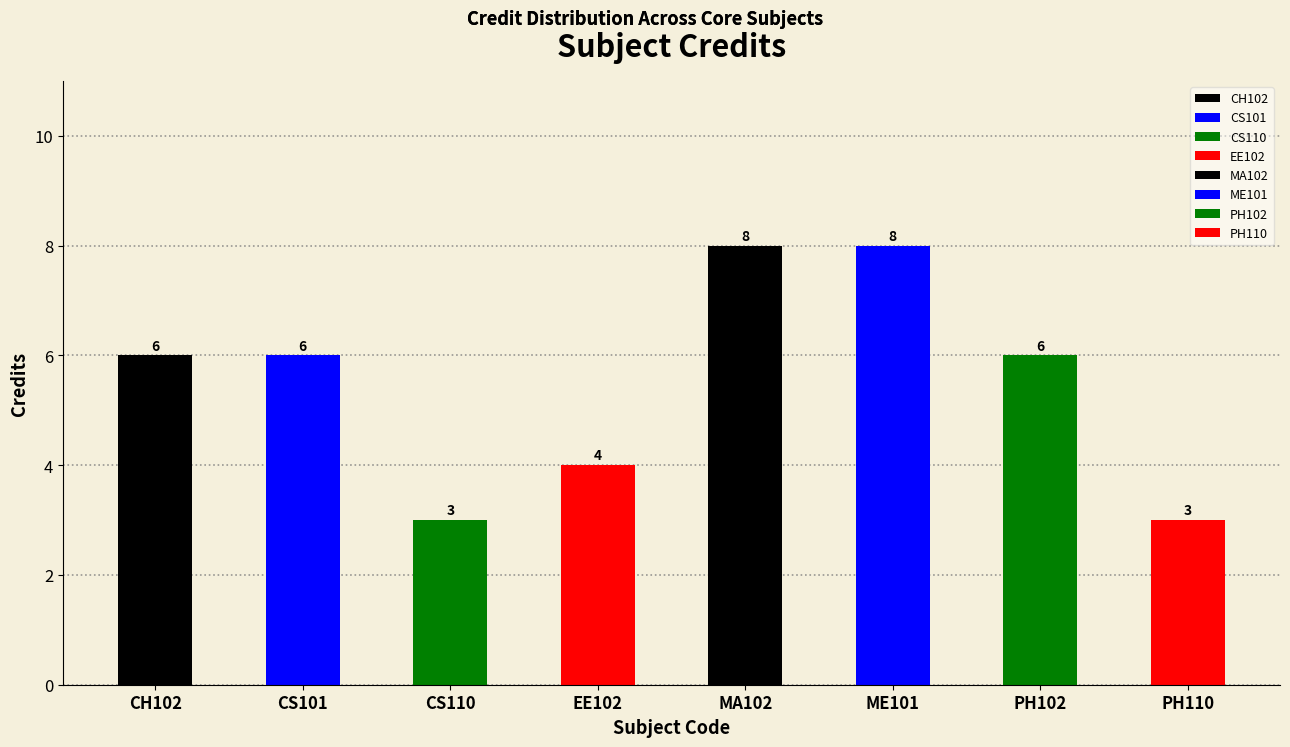

Reading left to right, transcribe all the data shown in this chart.

CH102=6	CS101=6	CS110=3	EE102=4	MA102=8	ME101=8	PH102=6	PH110=3